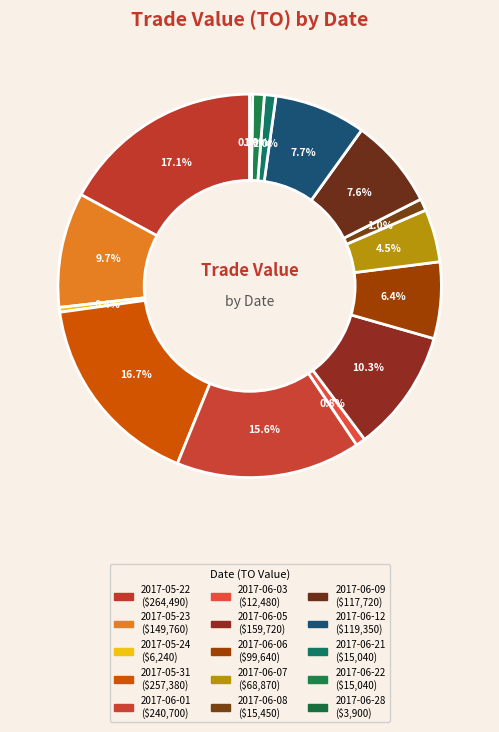

Rank the categories by value from highest to lowest.

2017-05-22, 2017-05-31, 2017-06-01, 2017-06-05, 2017-05-23, 2017-06-09, 2017-06-12, 2017-06-06, 2017-06-07, 2017-06-21, 2017-06-22, 2017-06-08, 2017-06-03, 2017-05-24, 2017-06-28